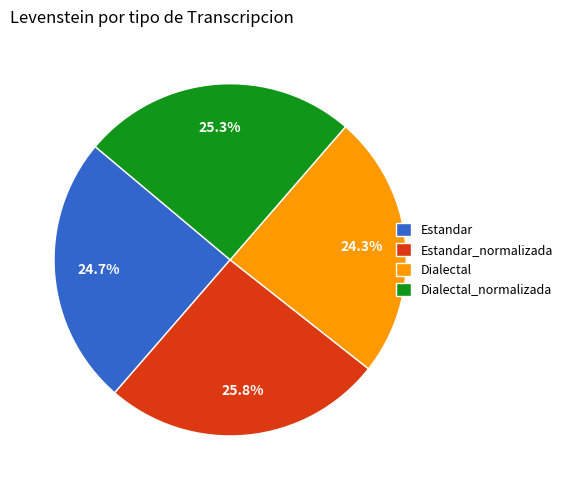

What is the total percentage of Estandar and Dialectal_normalizada?

50.0%